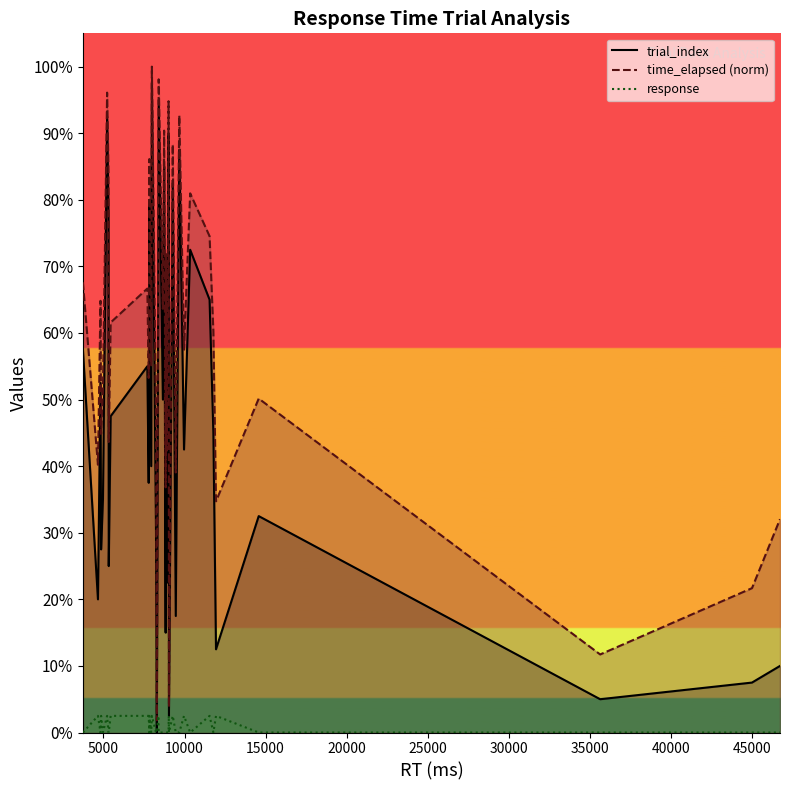

How many interior local peaks does the time_elapsed series have?

13